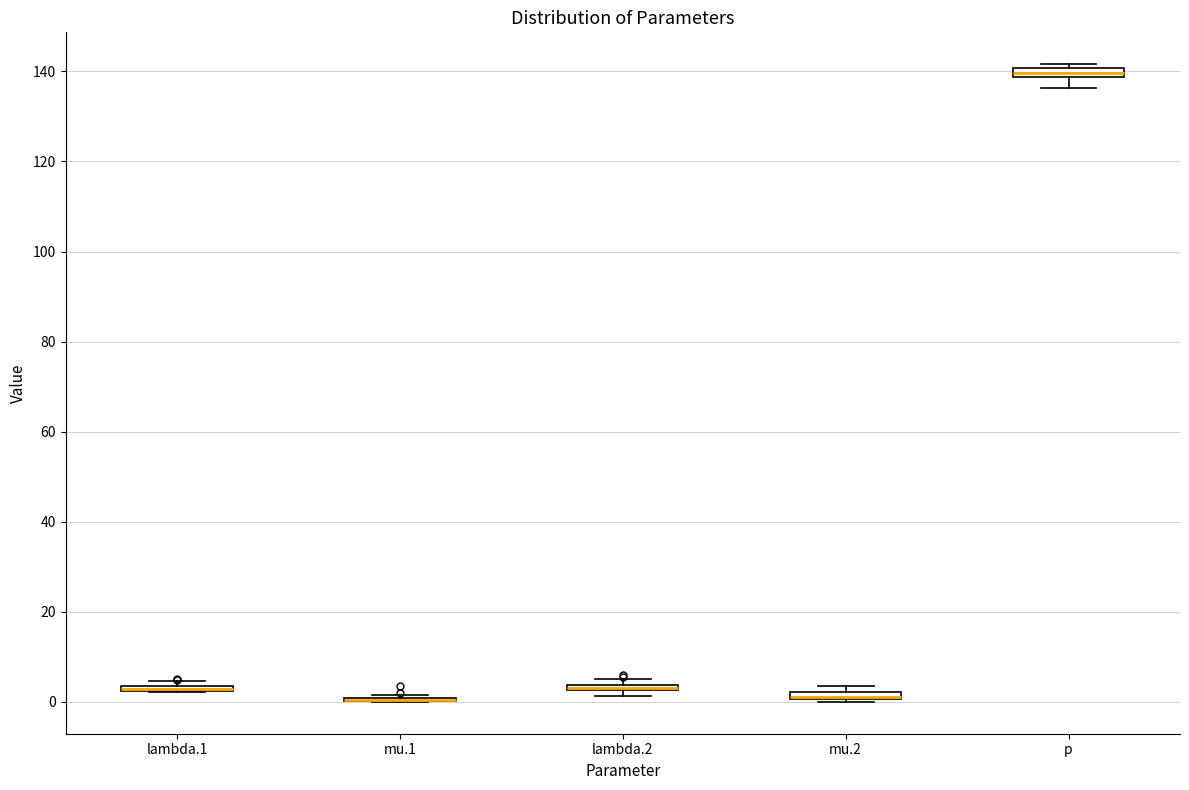

Where does the lower whisker of the box for p end on the y-axis? The values are not printed on the chart, so give them approximately, as read against the axis.

136